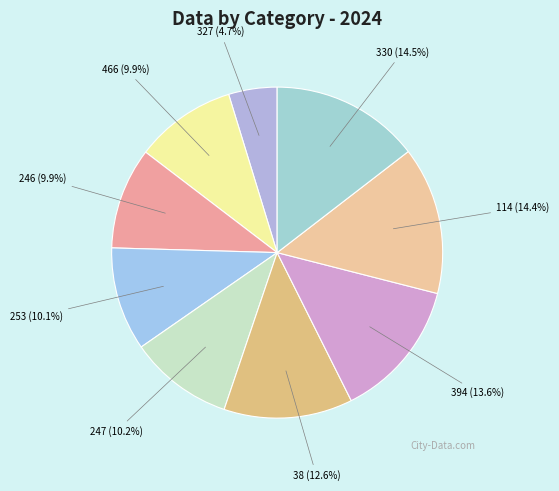

To the nearest percent, what is the difference between the largest and smallest slice percentages?

10%